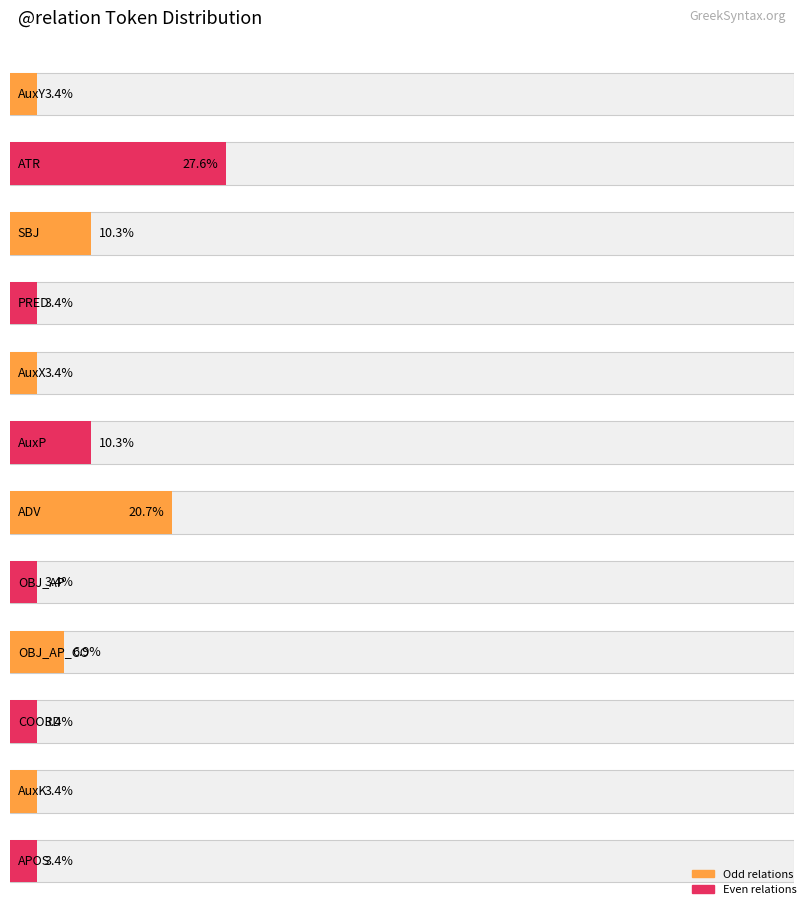

At which category does the chart reach its peak across all series?

ATR